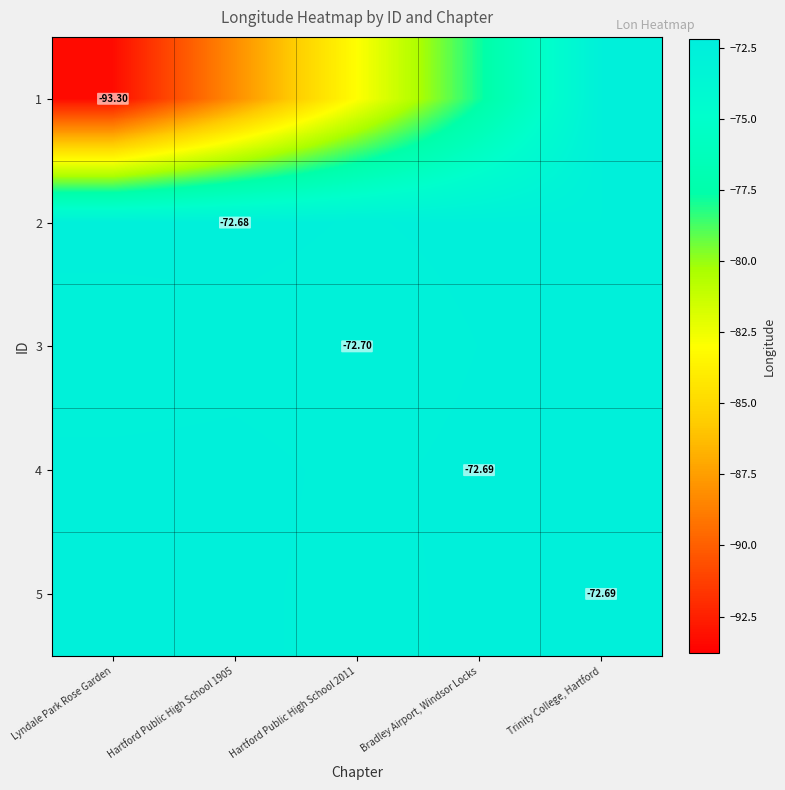

Which label corresponds to the smallest value in the chart?

Lyndale Park Rose Garden